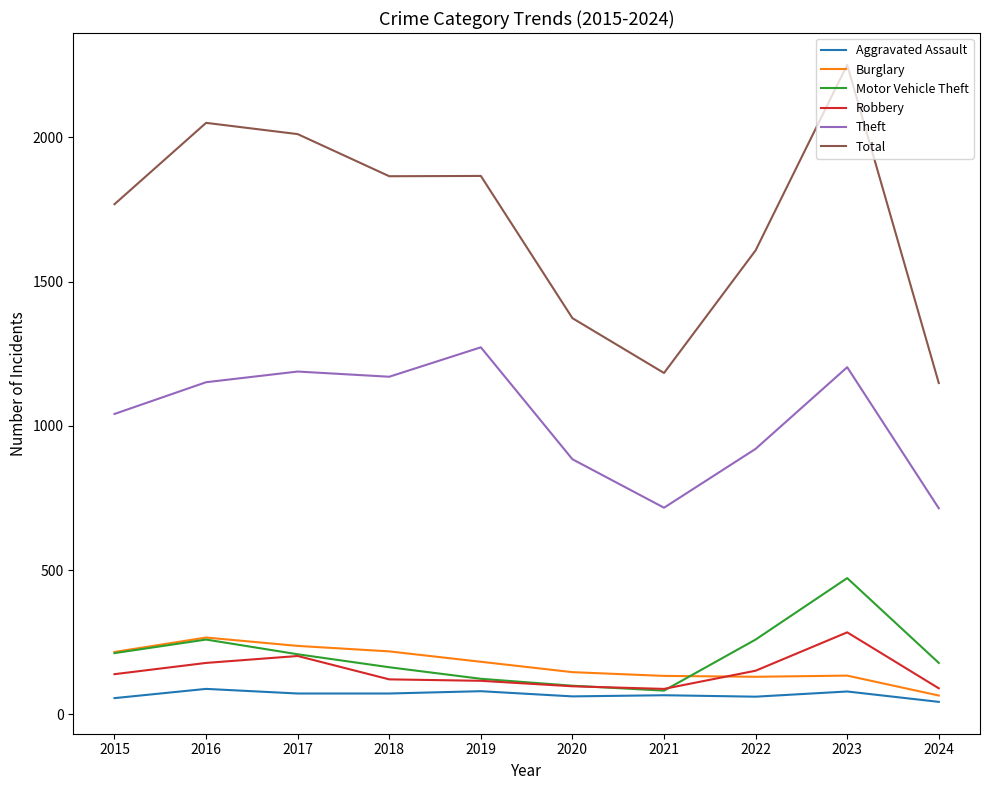

True or false: Theft and Motor Vehicle Theft intersect in this chart.

False